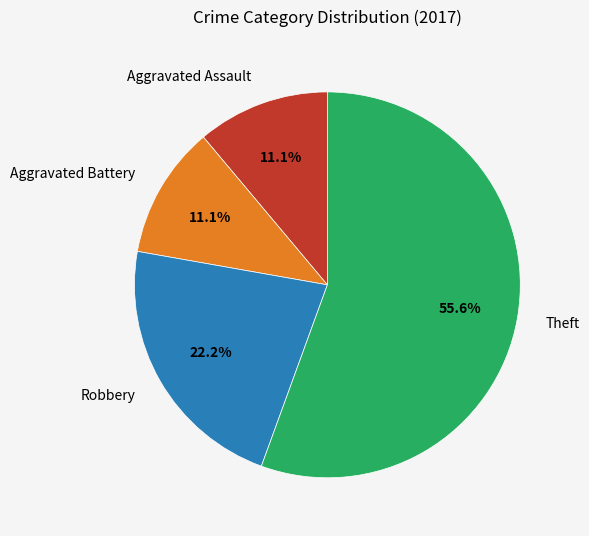

Is it true that Theft is 56% of the pie?

True